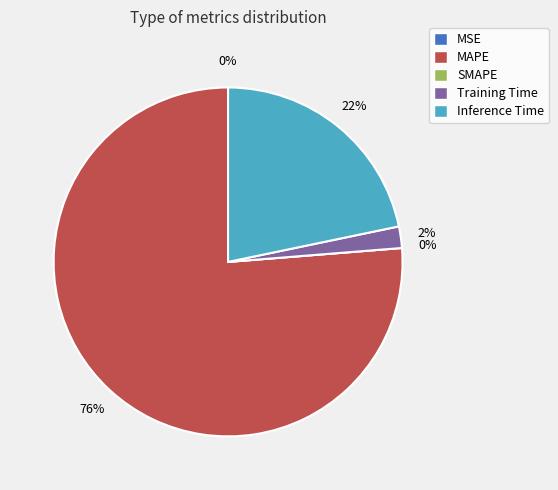

To the nearest percent, what portion does Inference Time represent?

22%